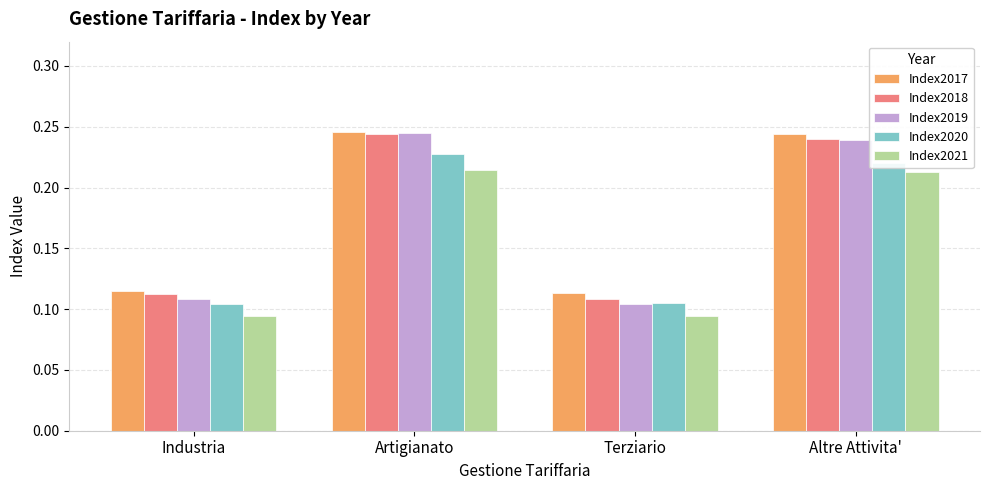

The value of Index2021 at Altre Attivita' is 0.3. True or false?

False